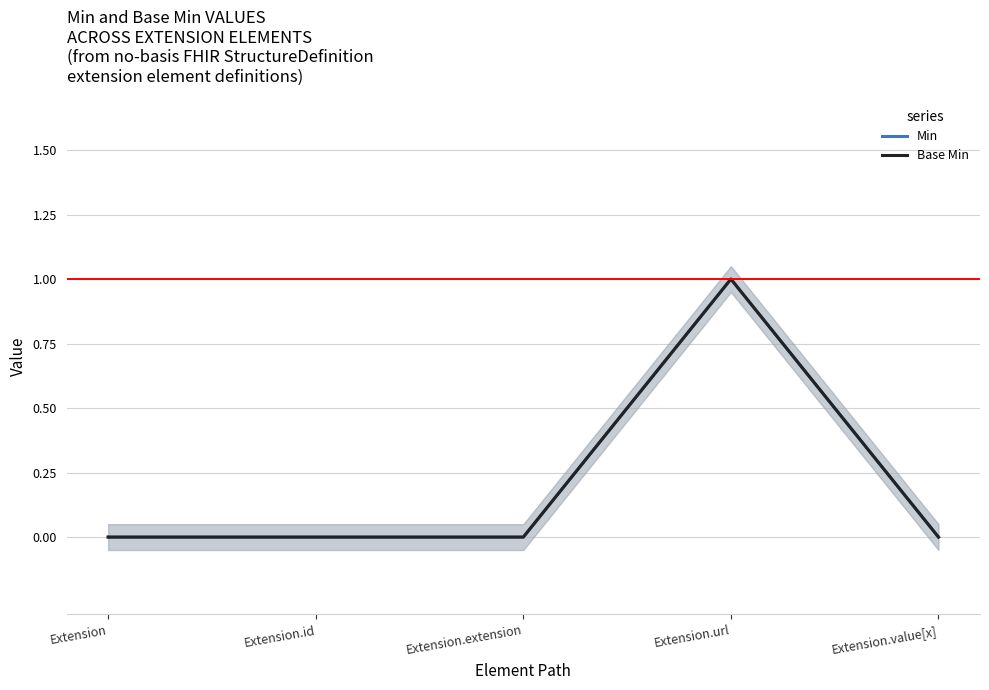

Which series has the widest spread of values?

Min